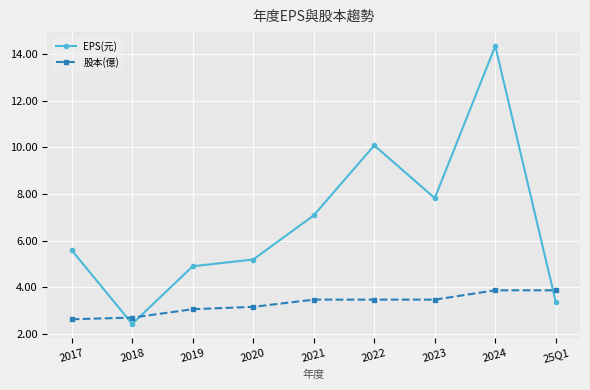

What is the spread (max minus min) of values at 2021?

3.6